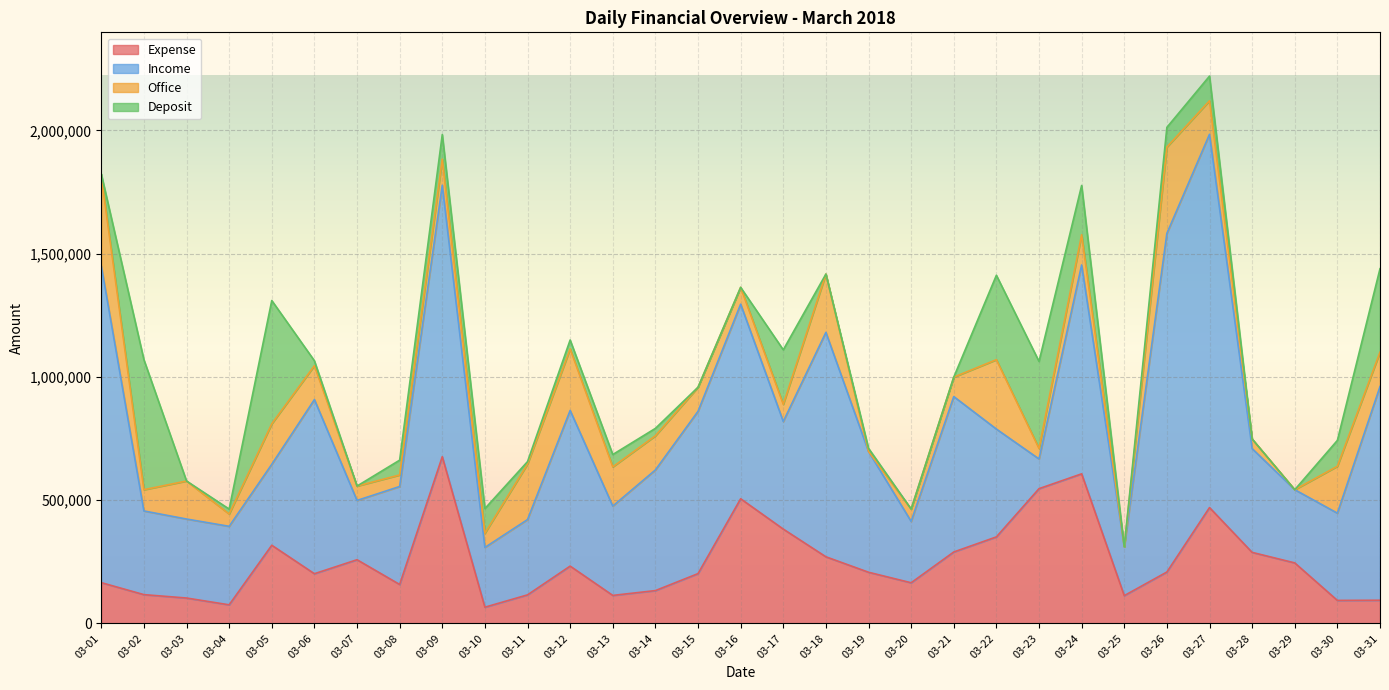

How many lines are shown in the chart?

4